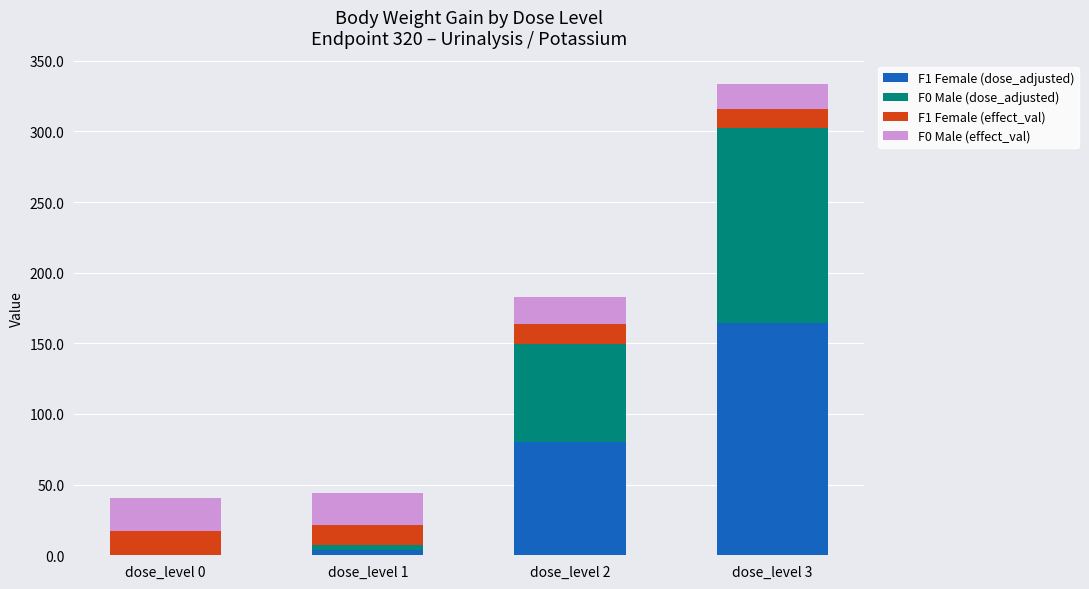

What is the total value across all series at dose_level 2?

182.9